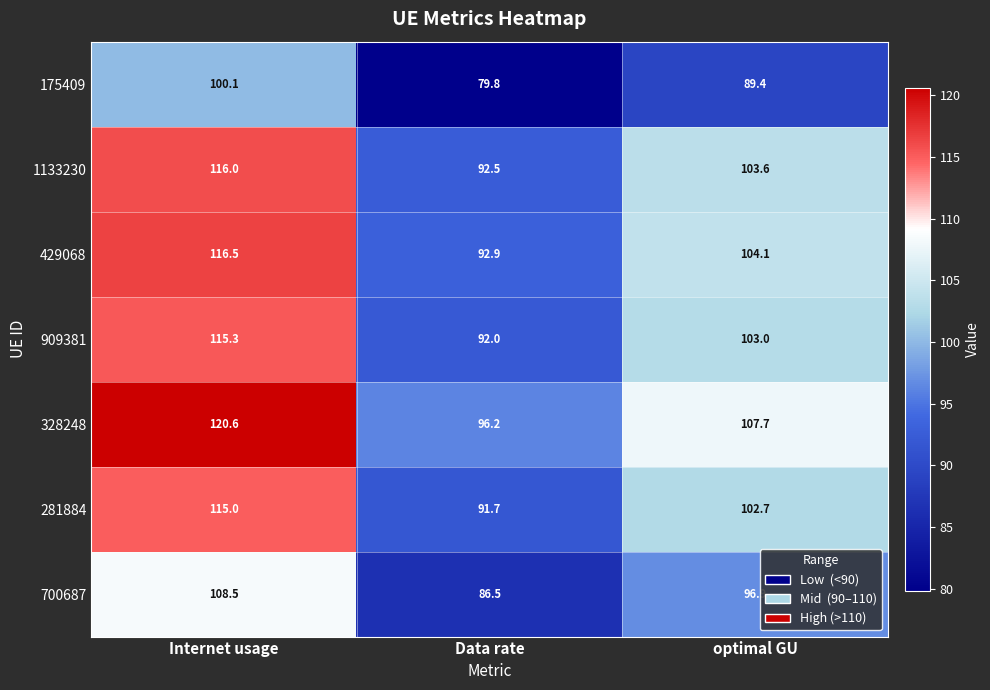

Which series changed the most between Internet usage and optimal GU?

328248